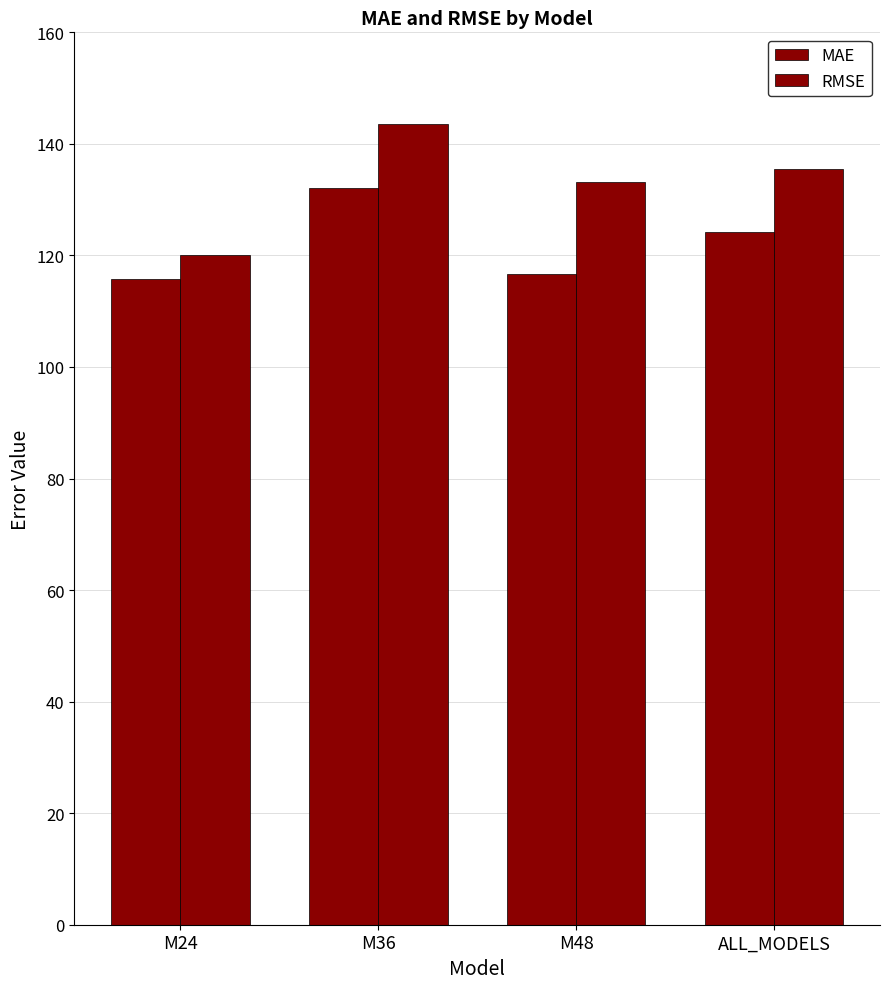

How many data points in MAE are less than 124?

2